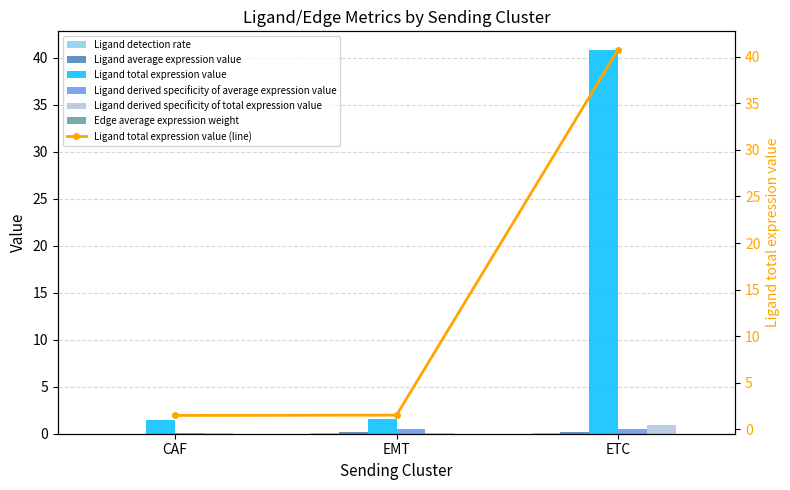

List the labels in order of Ligand total expression value value, largest first.

ETC, EMT, CAF